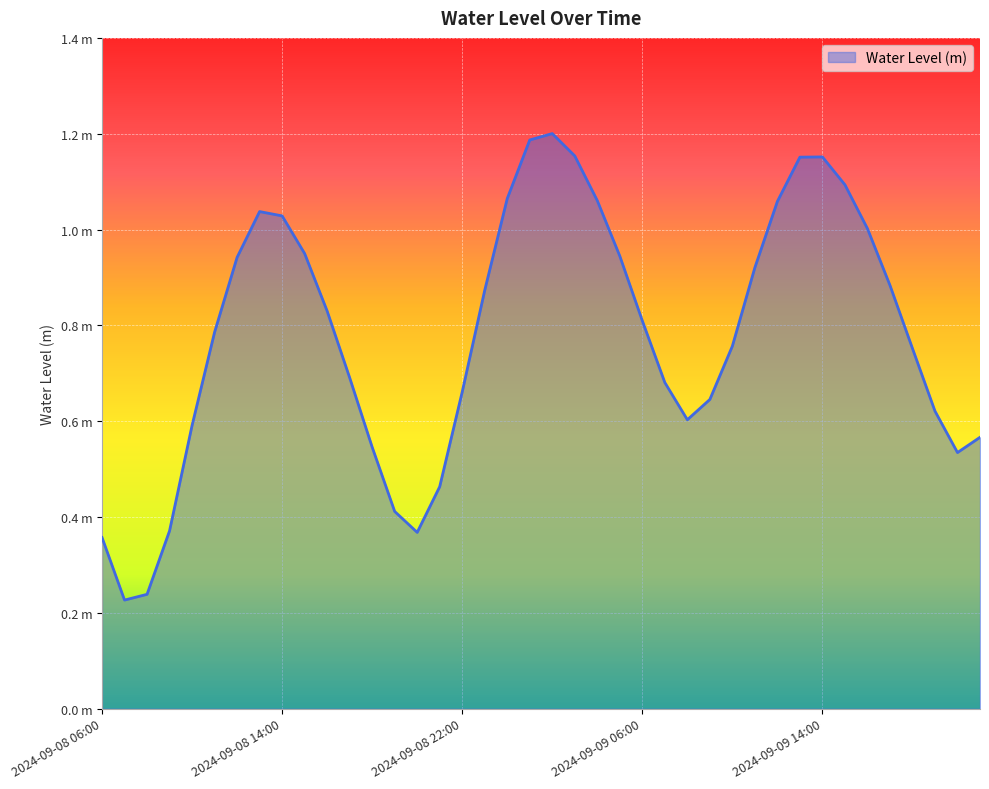

Does the chart display data point markers on the line(s)?

No